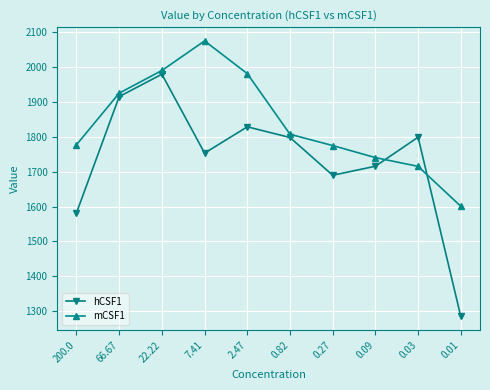

How many intersections are there between hCSF1 and mCSF1?

2